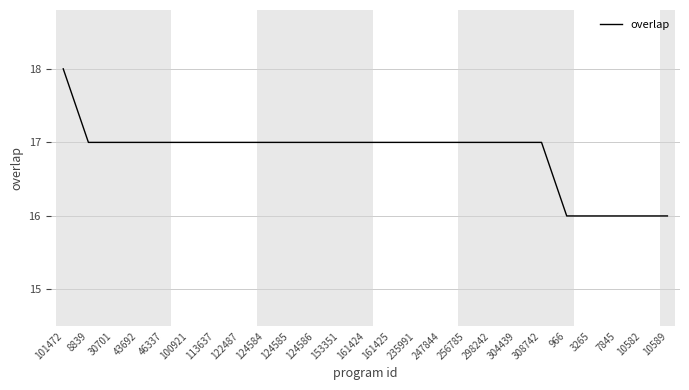

The value at 113637 is 9. True or false?

False